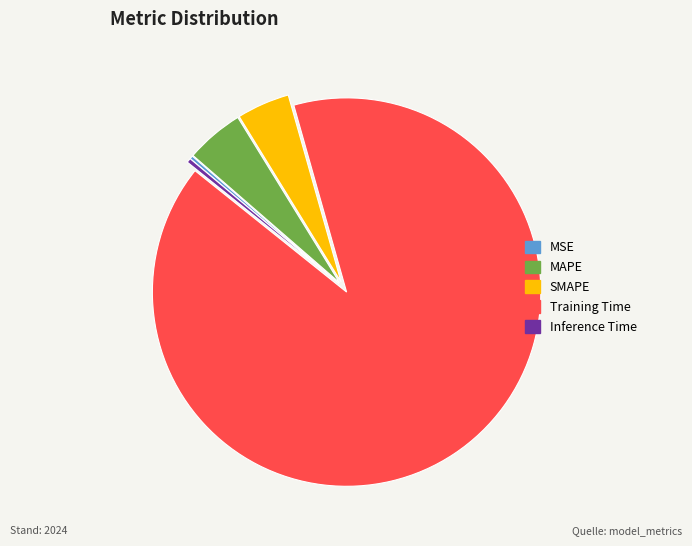

Which slice is the largest?

Training Time